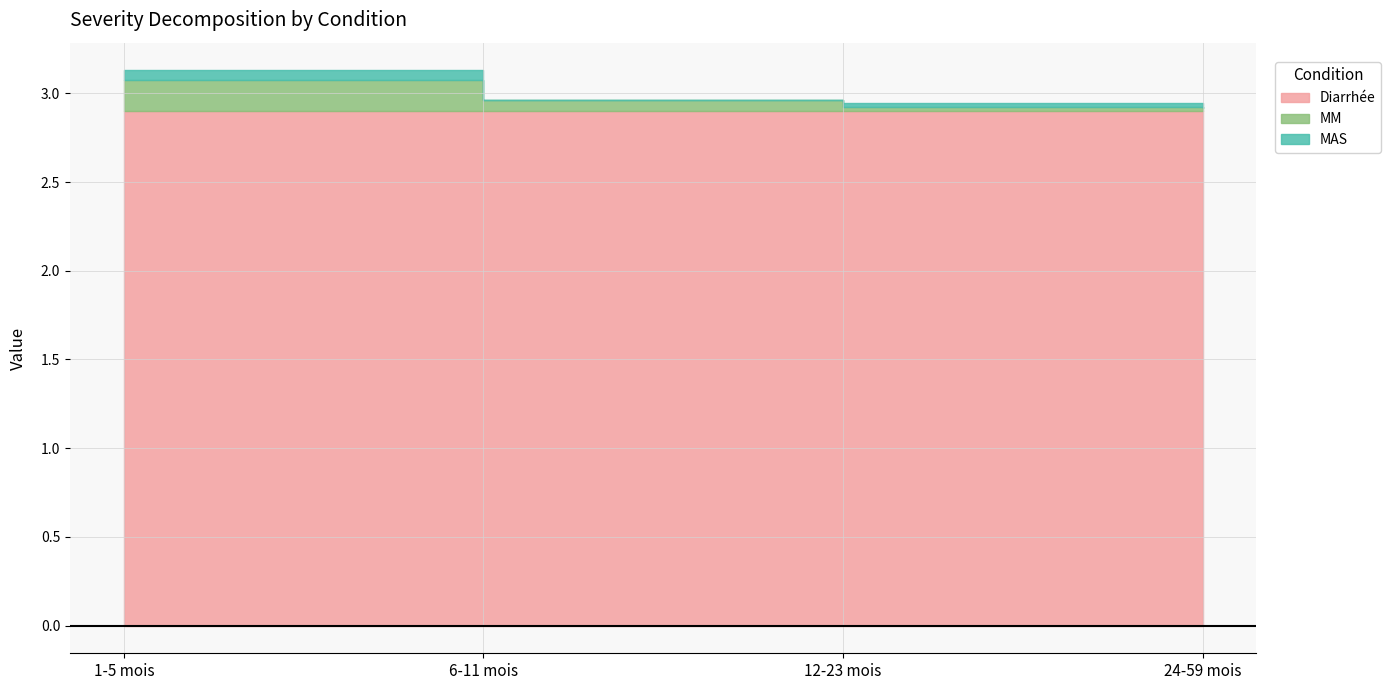

Reading left to right, what are all the values shown in this chart?

Diarrhée: 2.9	2.9	2.9	2.9
MM: 0.2	0.1	0.0	0.0
MAS: 0.1	0.0	0.0	0.0